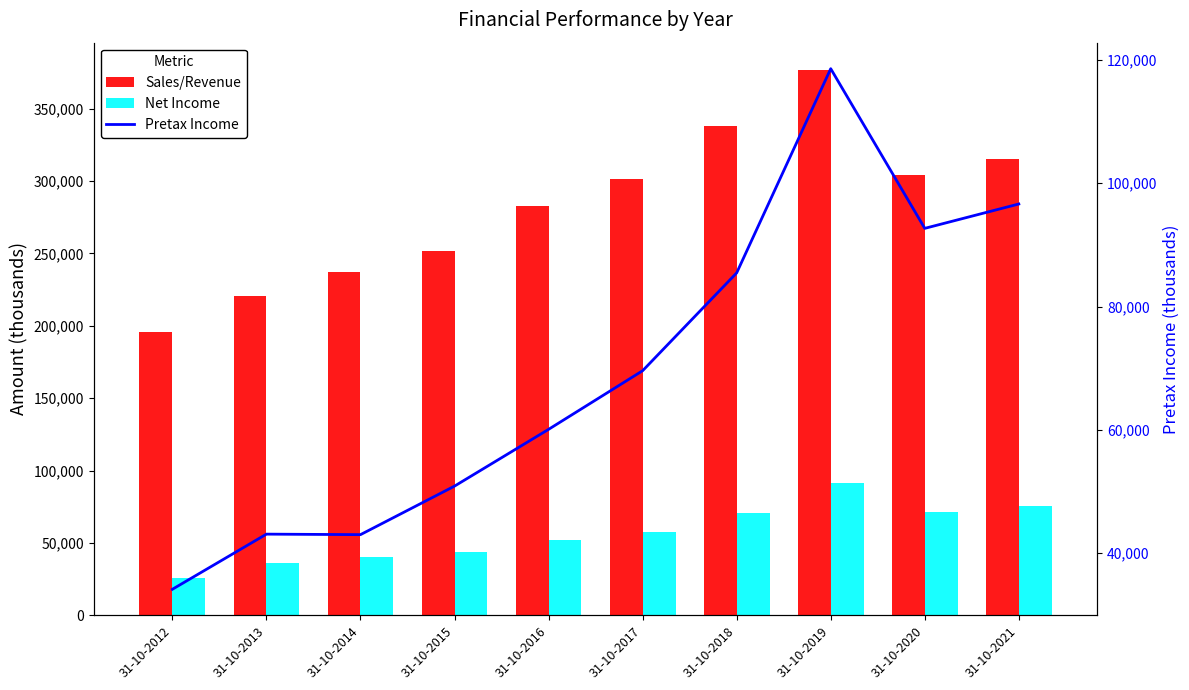

What is the sum of the Sales/Revenue values at 31-10-2021 and 31-10-2016?

598252.2